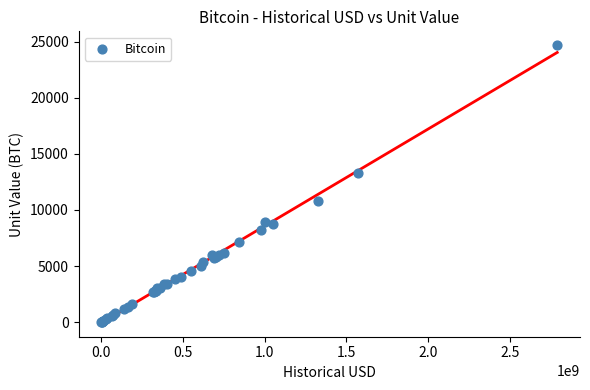

What Y value in the scatter plot is closest to 12348?

13250.0